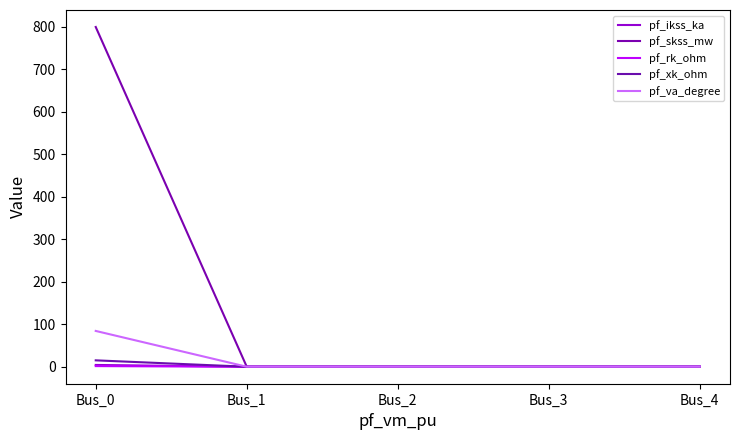

True or false: pf_va_degree has a value of 133.5 at Bus_0.

False